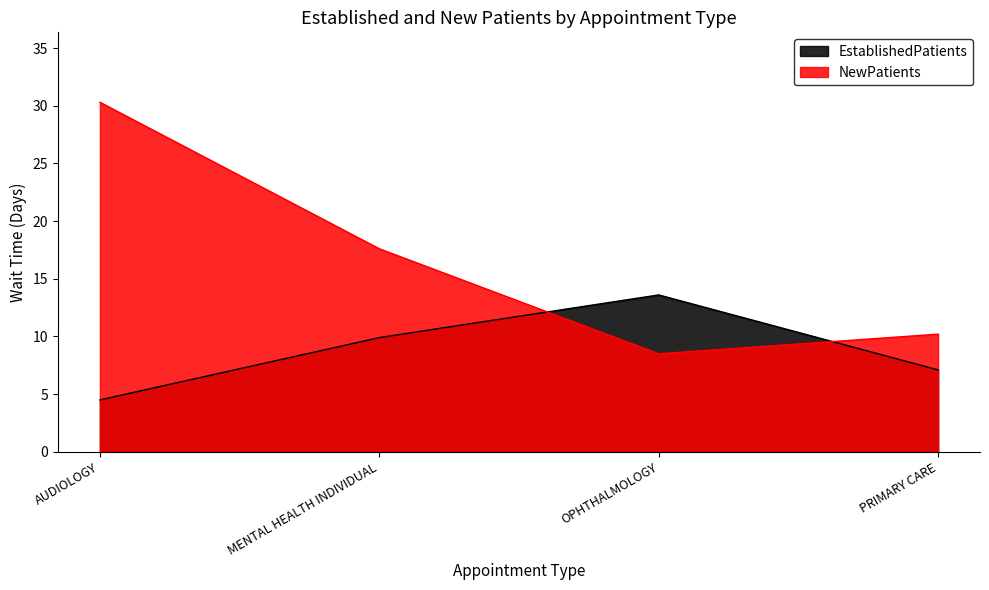

What is the difference between the highest and lowest values at OPHTHALMOLOGY?

5.1